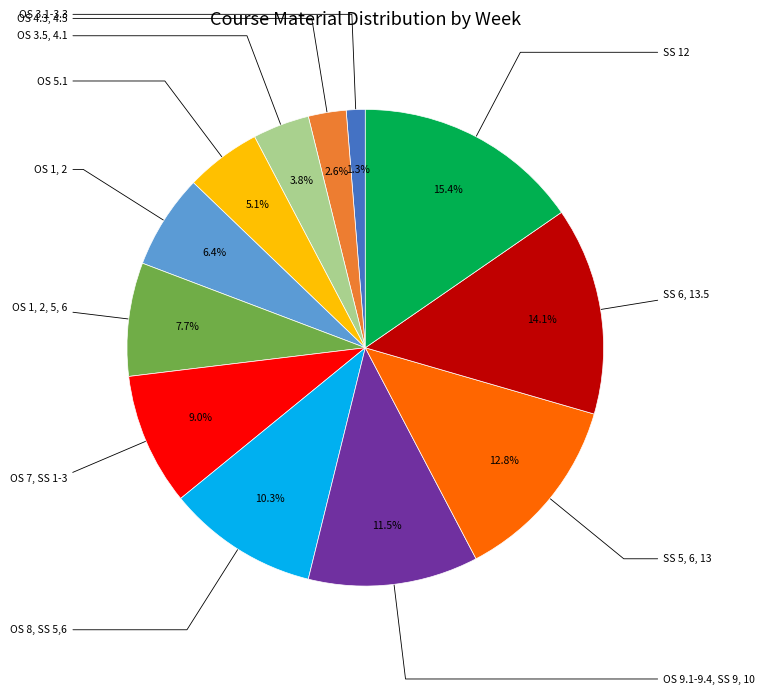

To the nearest percent, what percentage of the pie is OS 1, 2, 5, 6?

8%